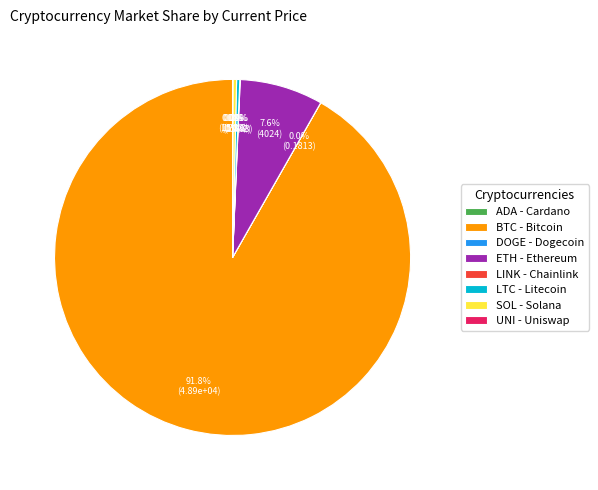

Which slice is the largest?

BTC - Bitcoin